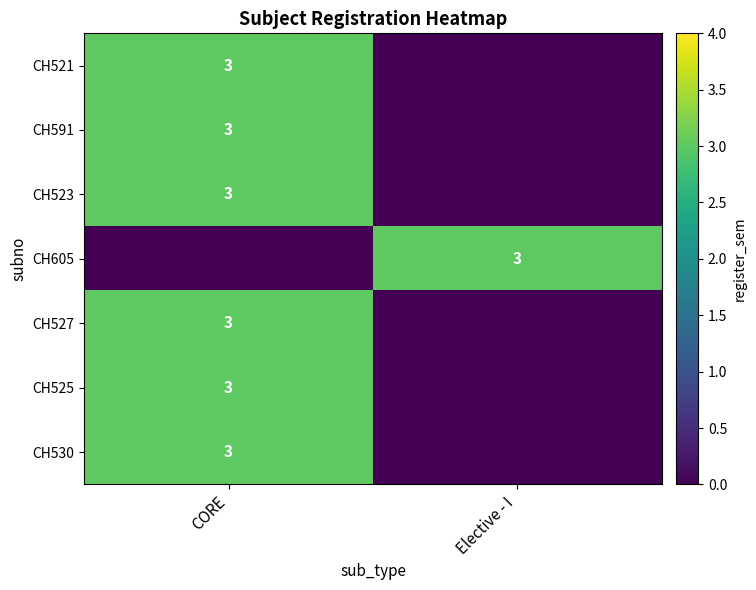

True or false: CH591 has a value of 3 at CORE.

True